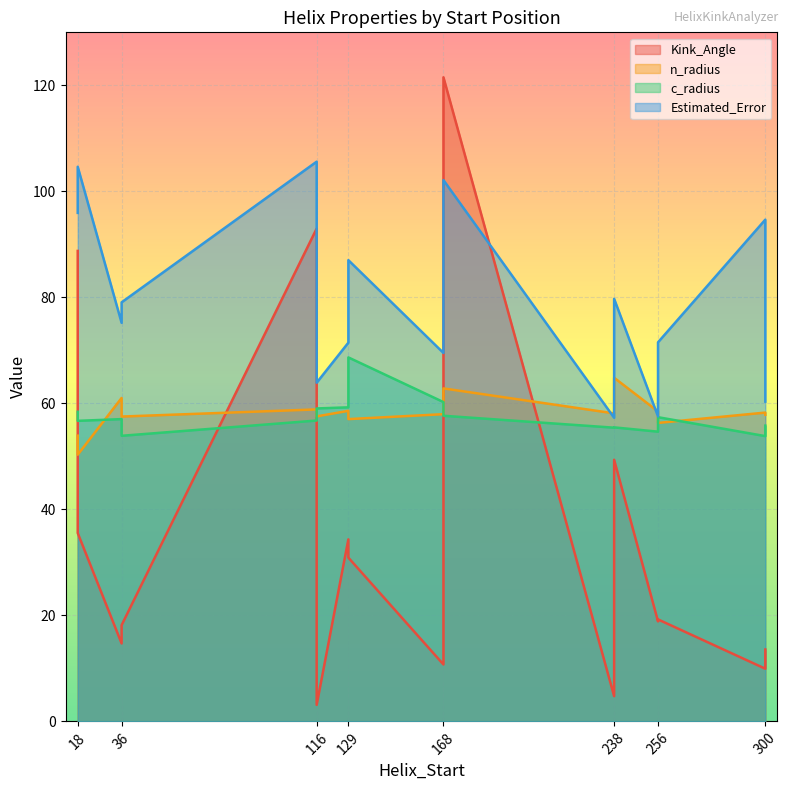

How many categories are shown in the chart?

16